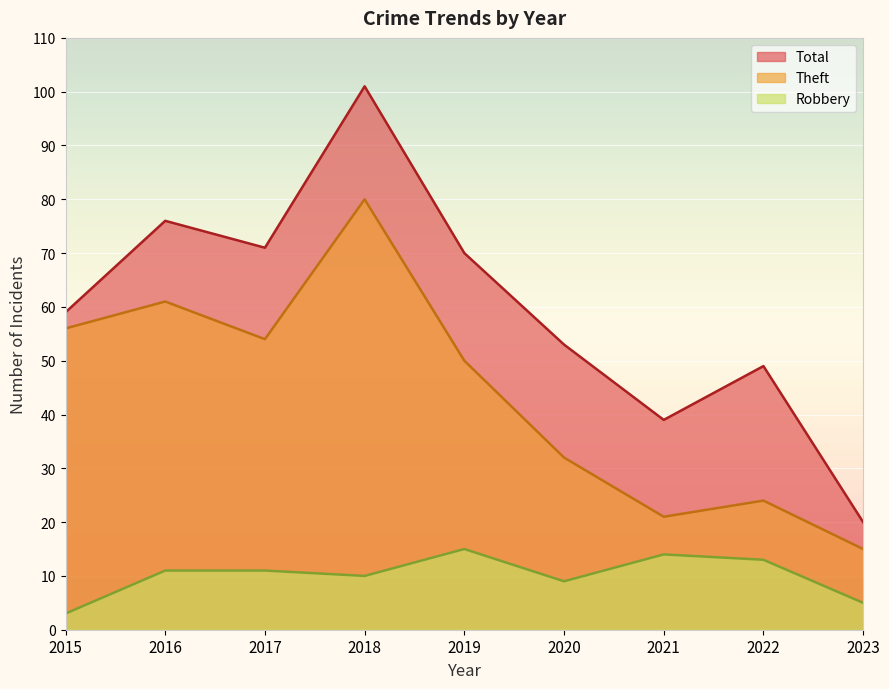

How many values in the Robbery series are below 11?

4